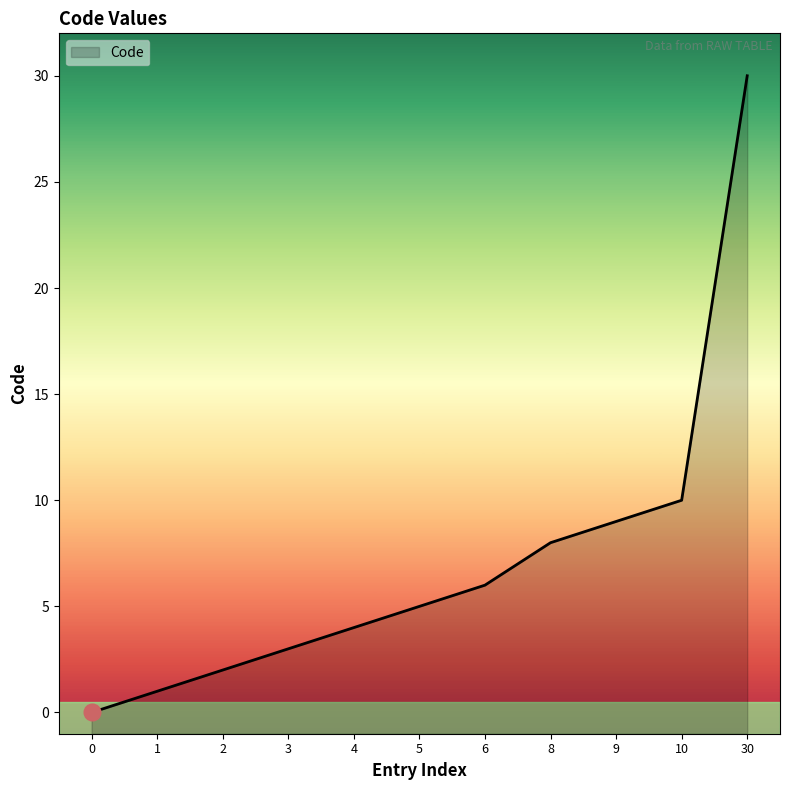

Between 30 and 4, which is larger?

30